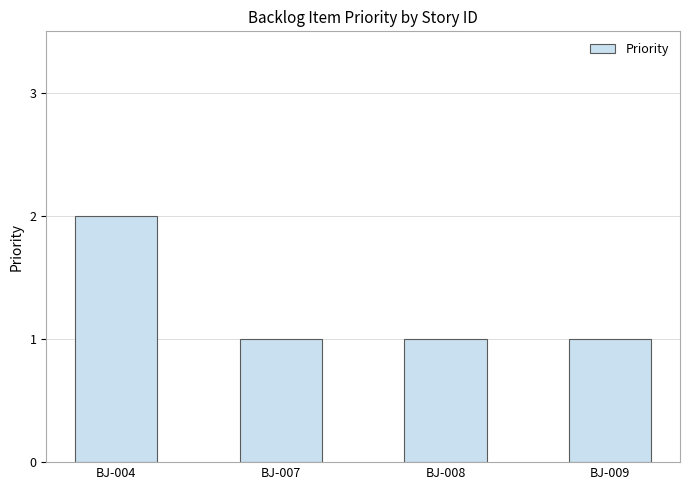

Count the number of categories in the chart.

4